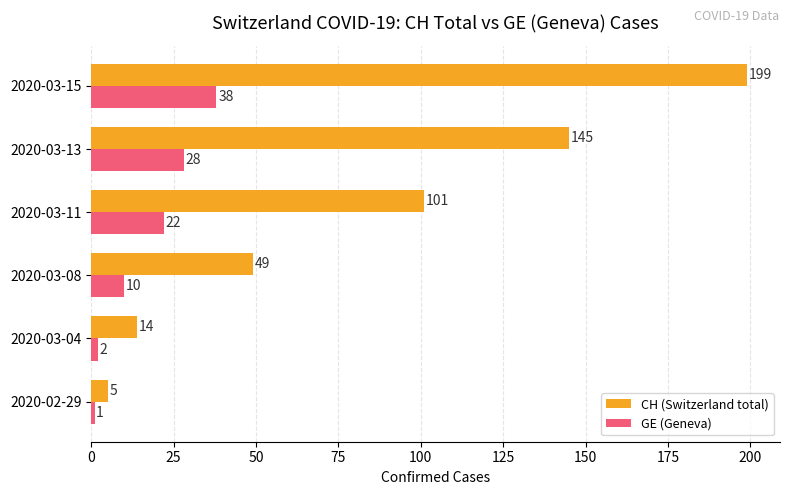

List the labels in order of GE (Geneva) value, smallest first.

2020-02-29, 2020-03-04, 2020-03-08, 2020-03-11, 2020-03-13, 2020-03-15